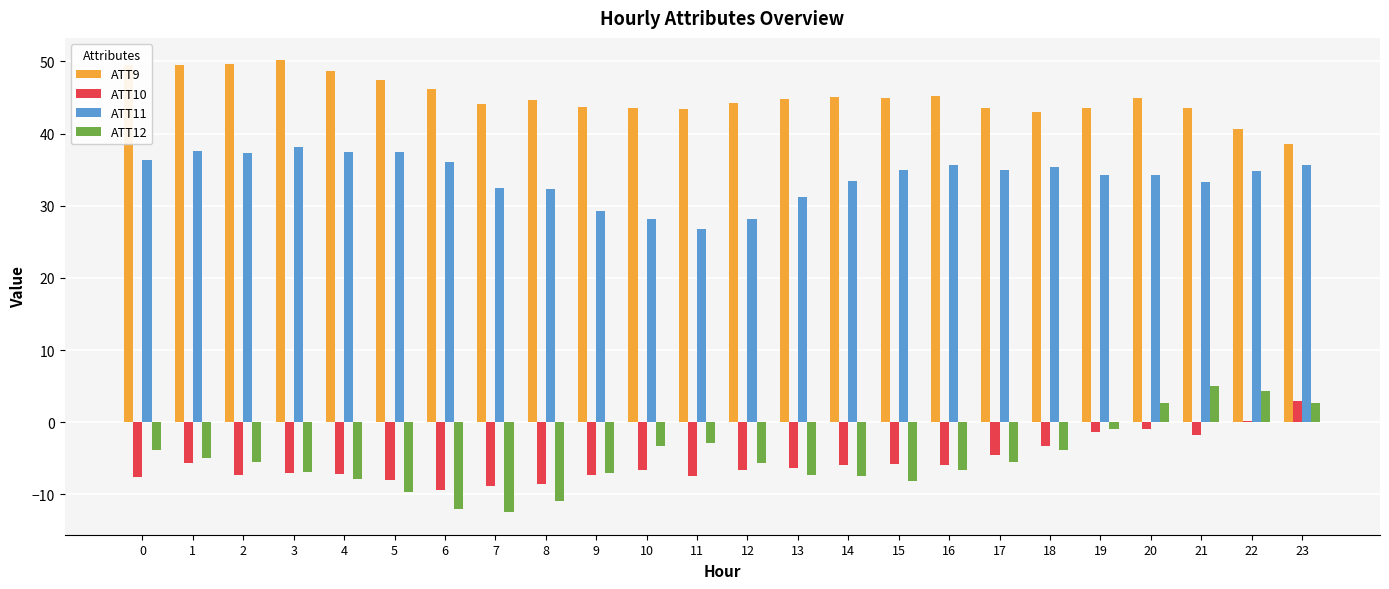

What is the maximum value for ATT12?

5.0